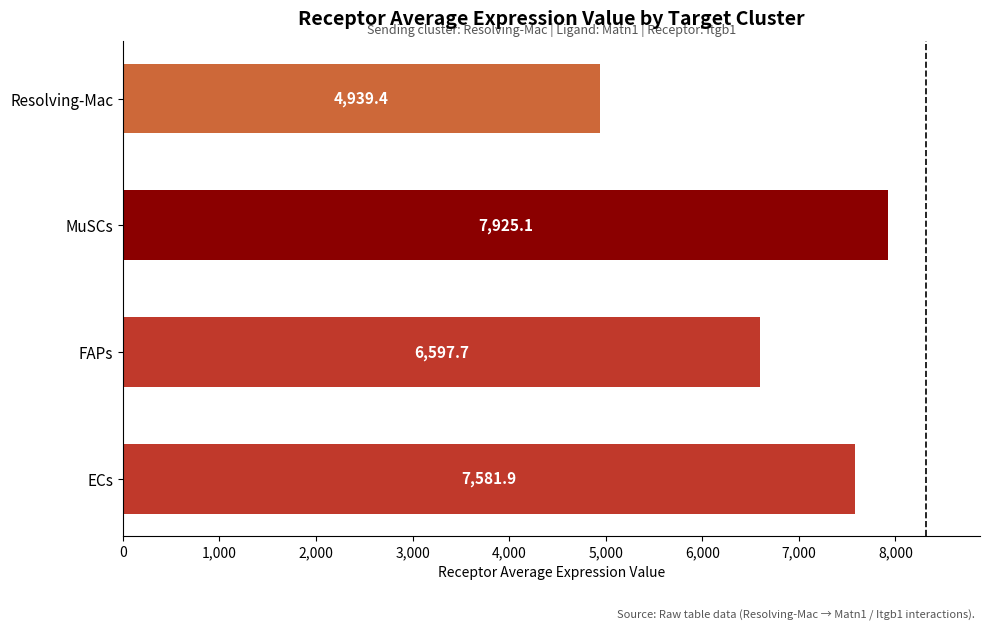

Does the chart contain any negative values?

No